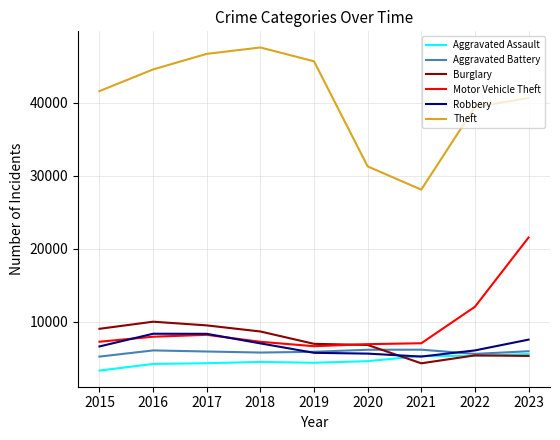

Which series has the largest total across all categories?

Theft